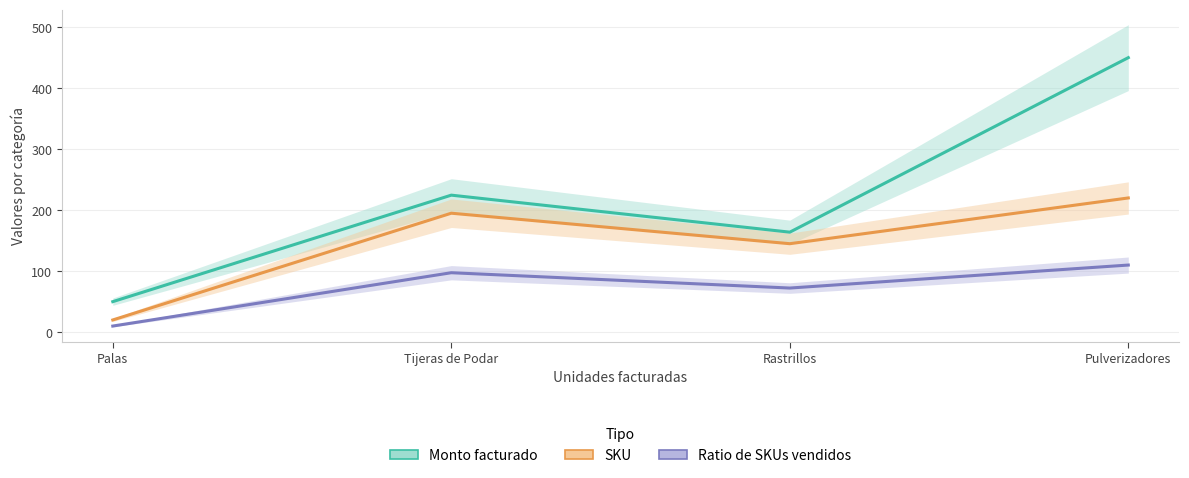

The value of SKU at Pulverizadores is 220.0. True or false?

True